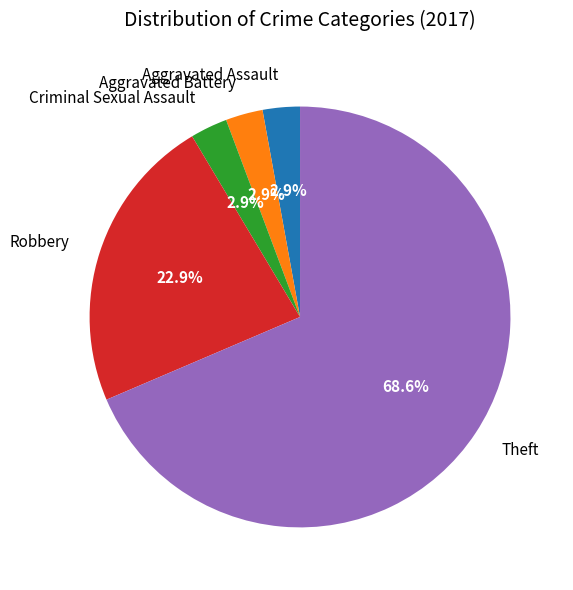

True or false: Theft accounts for 69% of the total.

True